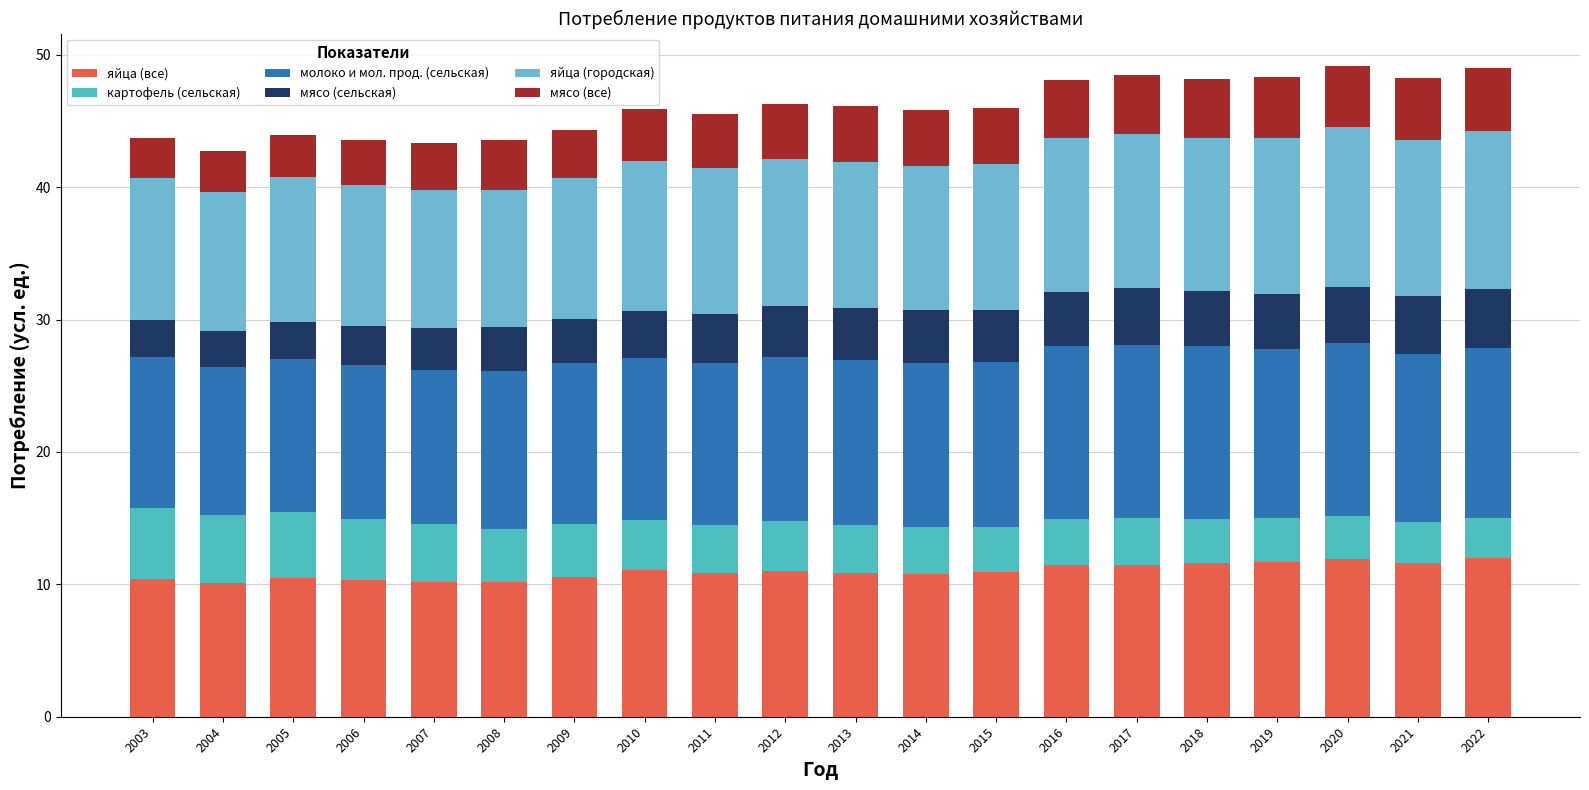

What is the maximum value for яйца (все)?

12.0